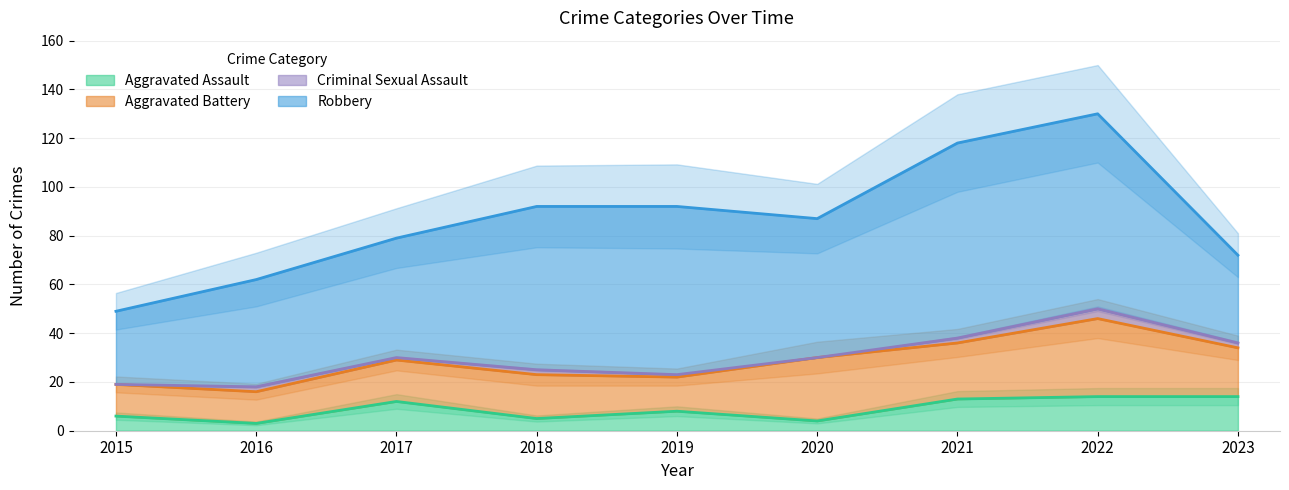

What value does the Aggravated Assault series have at 2023, to the nearest 10?

10